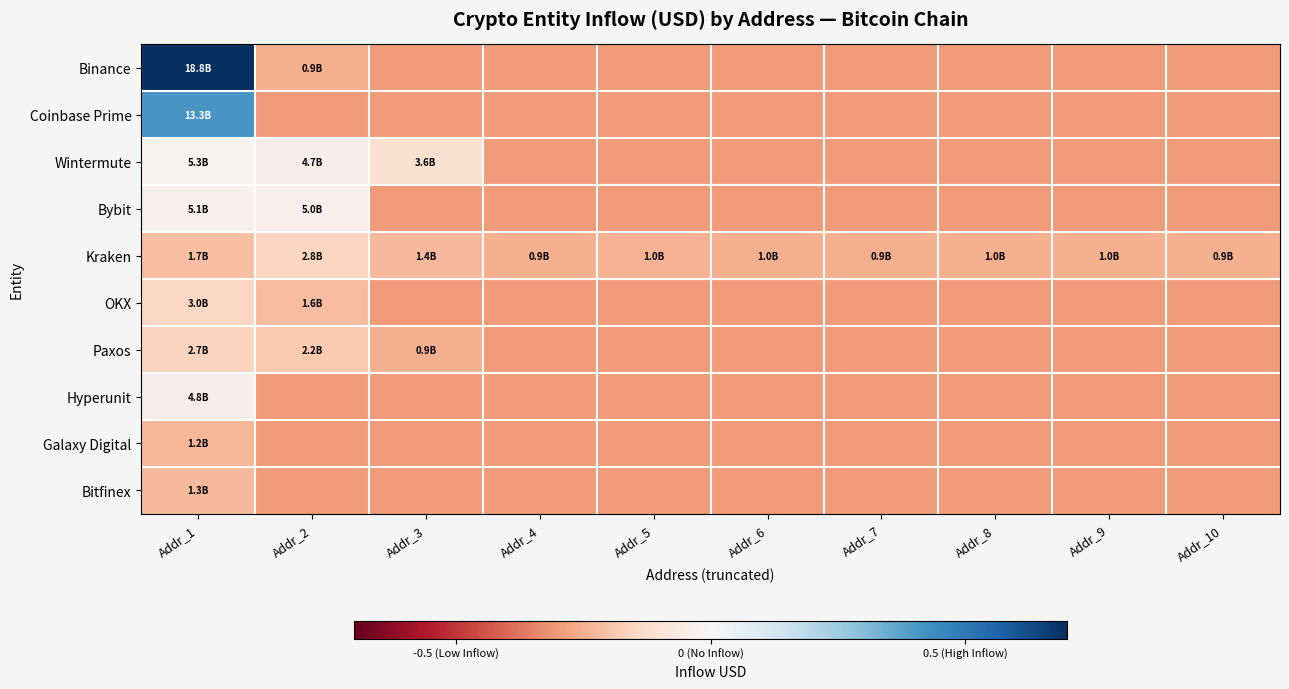

What is the difference between the highest and lowest values at Addr_3?

0.2